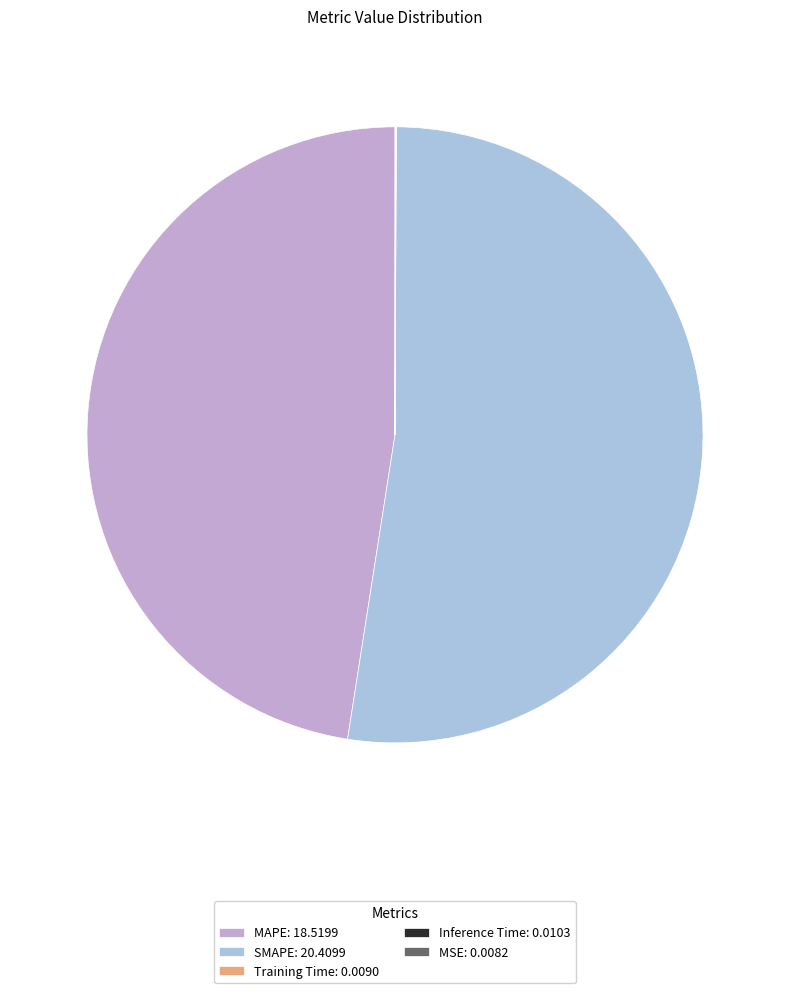

Which category has the biggest portion of the pie?

SMAPE